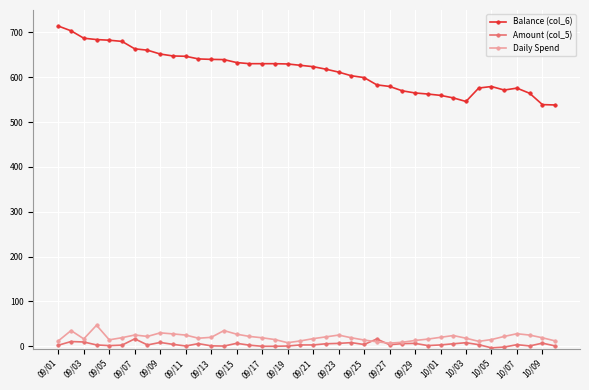

List the series in order of their peak value, lowest first.

Amount (col_5), Daily Spend, Balance (col_6)